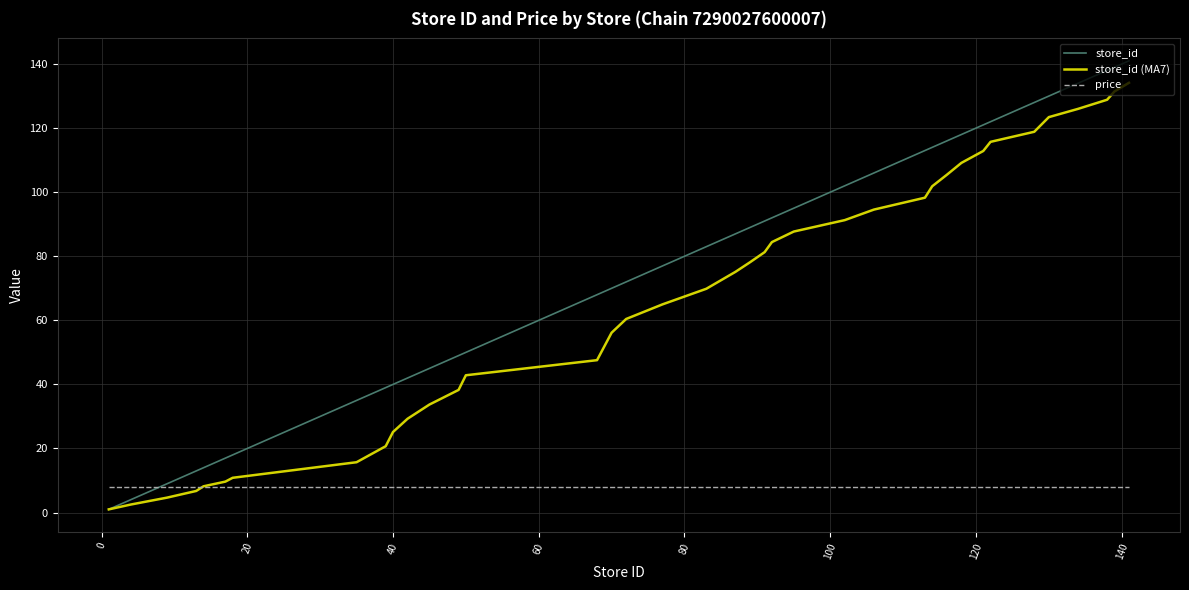

What is the minimum value for price?

7.9